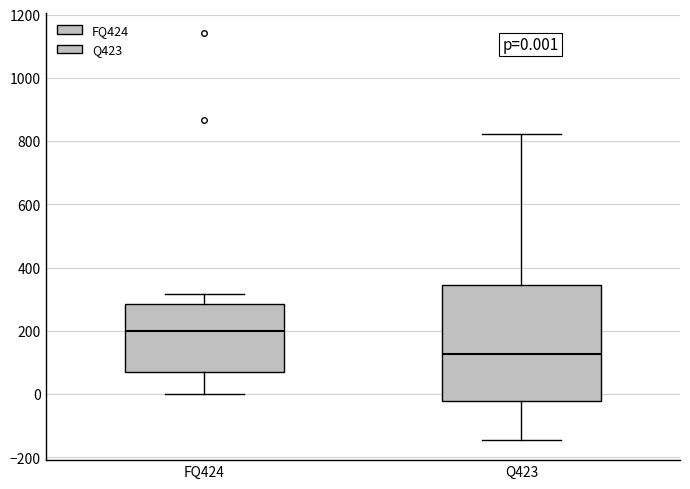

Which box has the highest median line?

FQ424